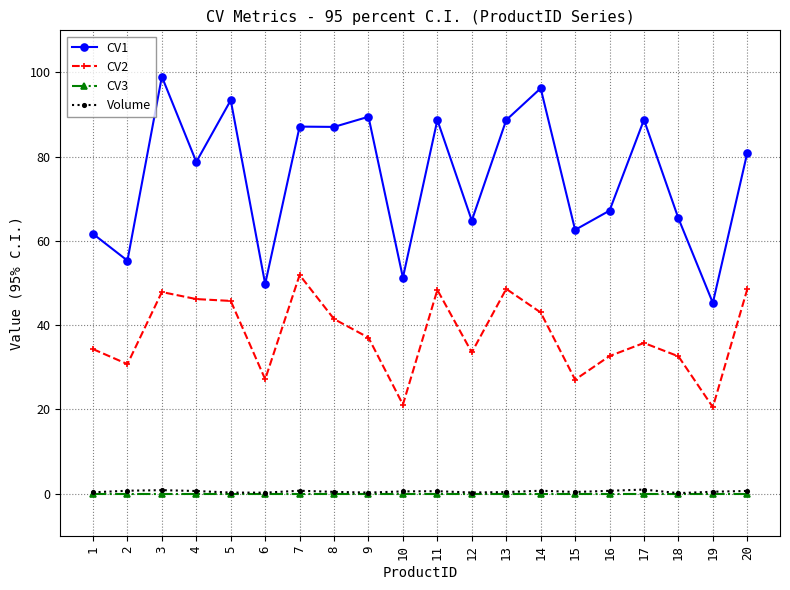

Where does the CV1 series first go above 80?

3